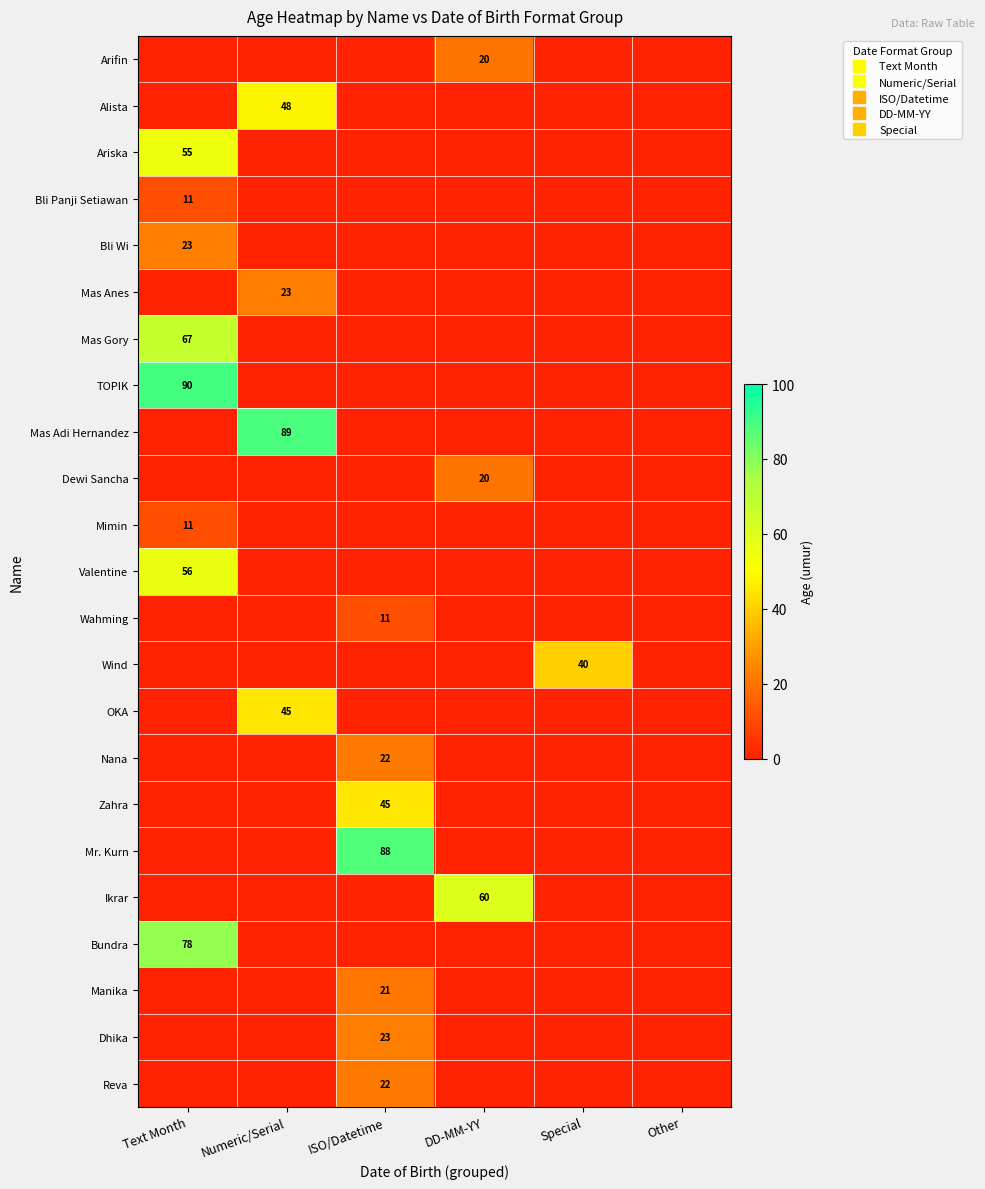

What is the total value across all series at ISO/Datetime?

232